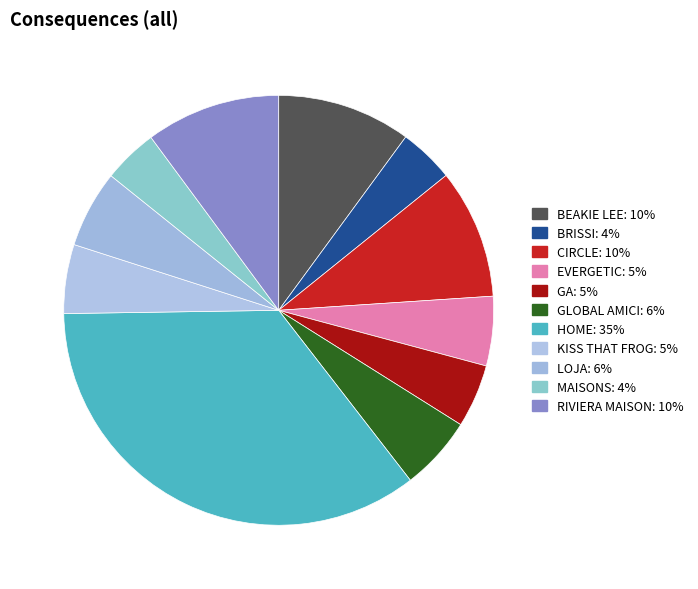

To the nearest percent, what percentage of the pie is HOME?

35%